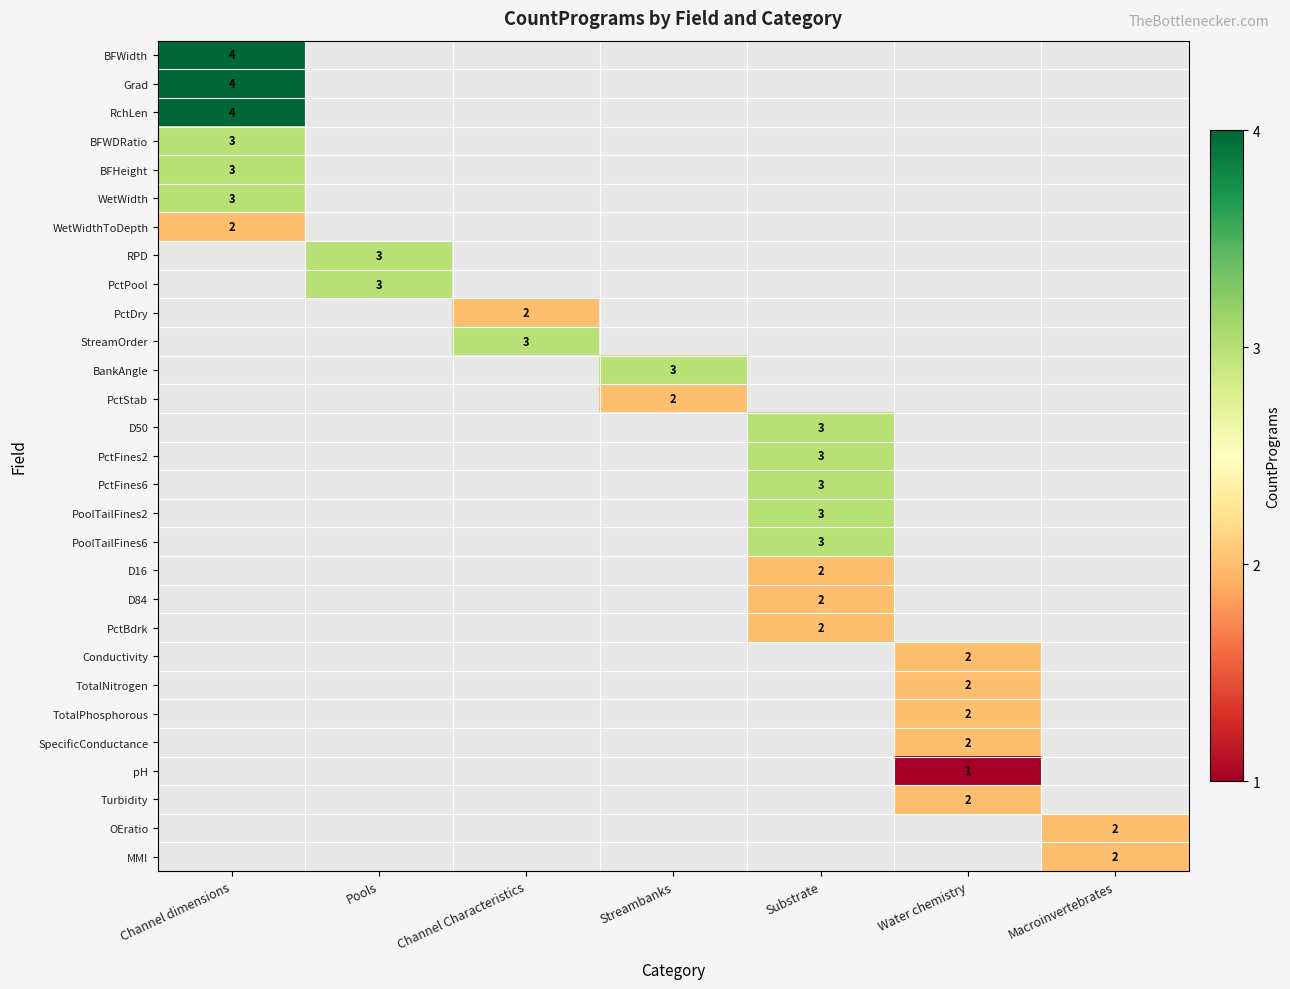

The Turbidity series shows 2 at Water chemistry. True or false?

True